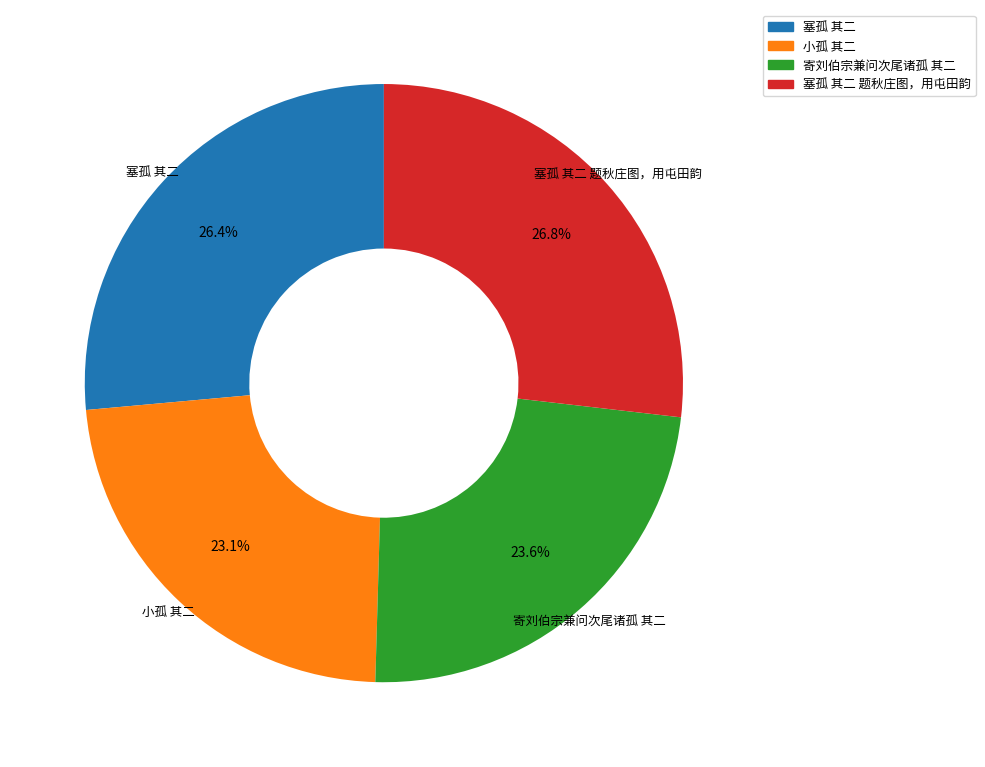

What percentage is the 小孤 其二 slice, to the nearest percent?

23%